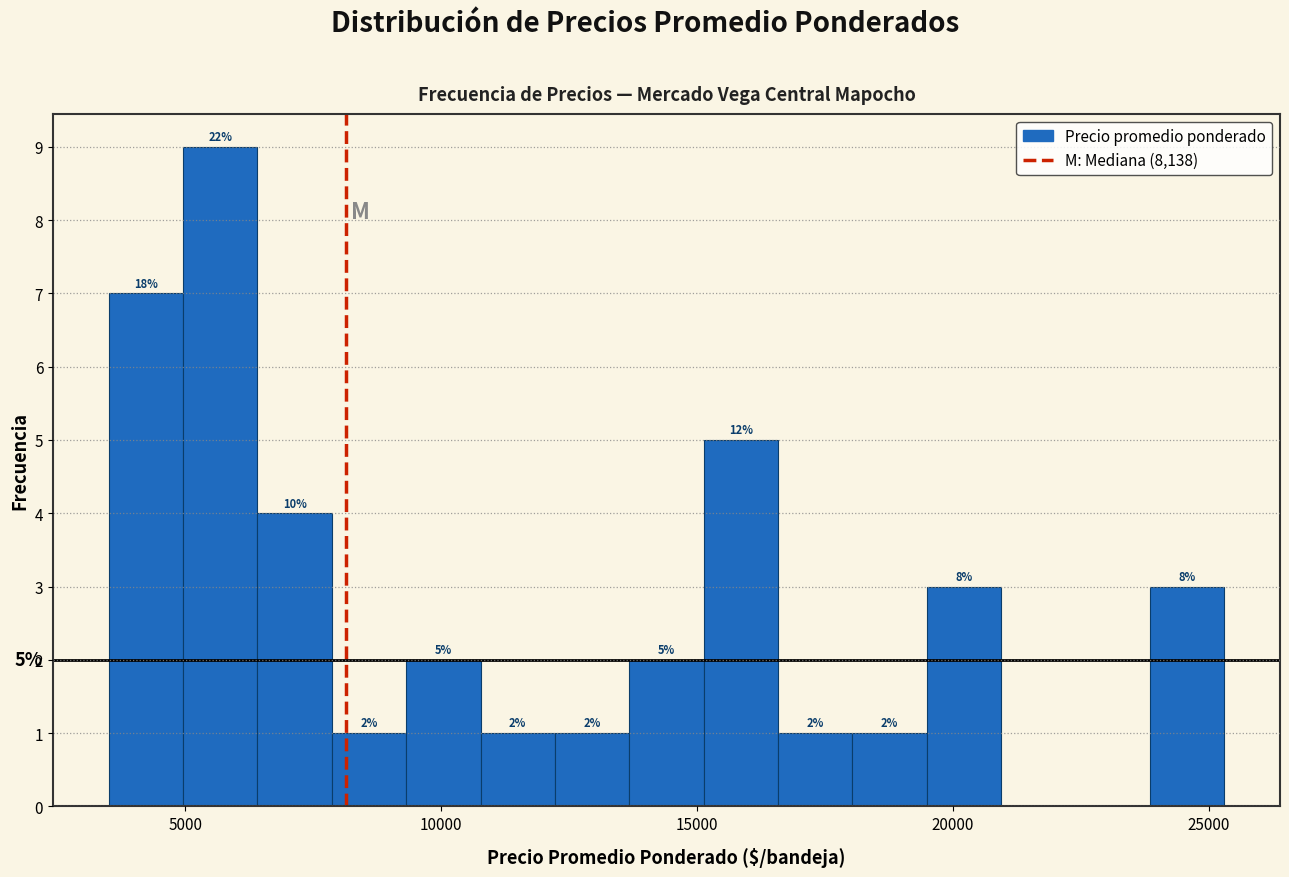

Around what value on the x-axis is the tallest bar? Give the approximate position of its centre, as read against the axis.

5500